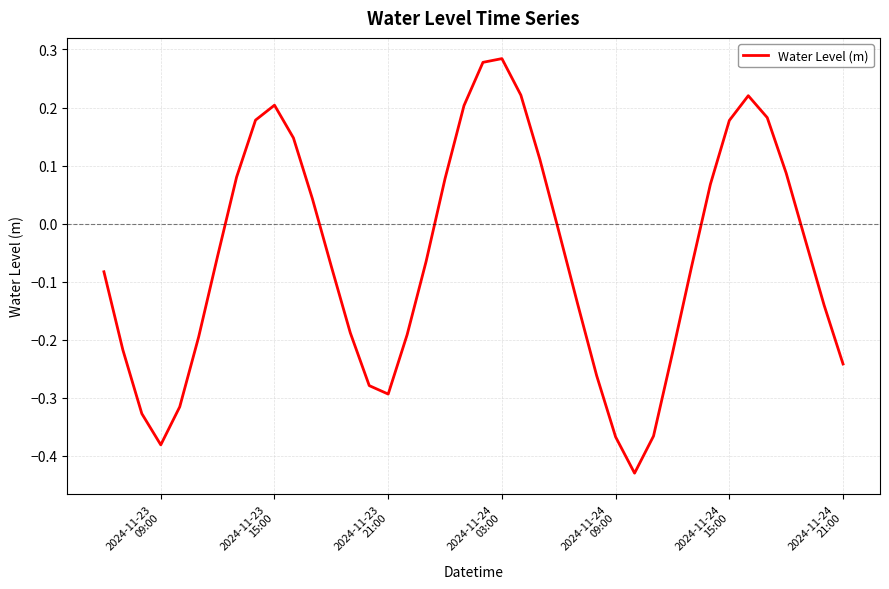

What is the difference between the maximum and minimum values?

0.7